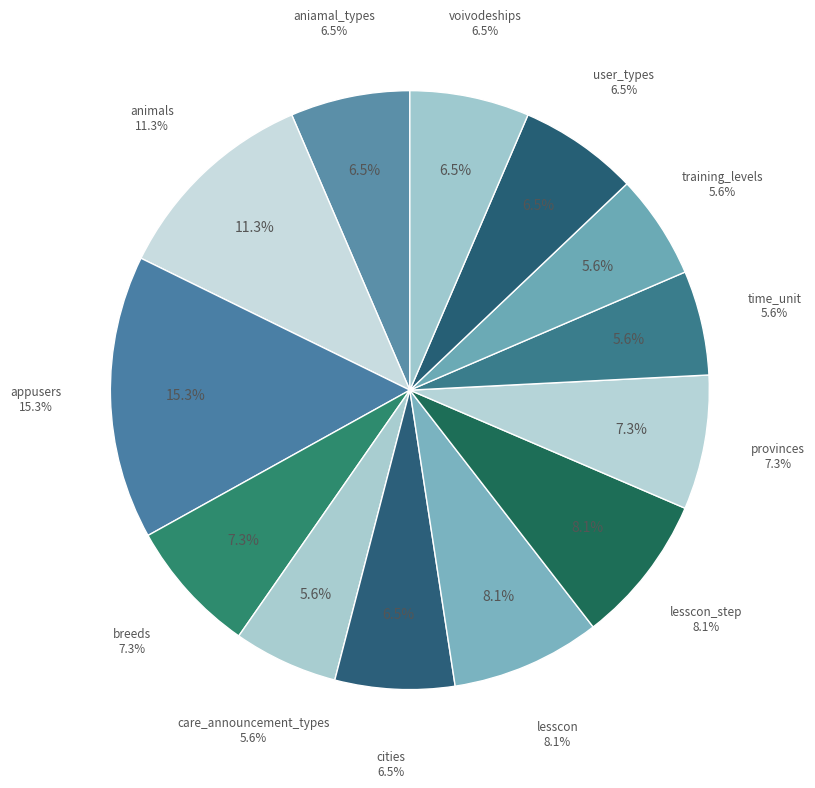

How many segments does this pie chart have?

13